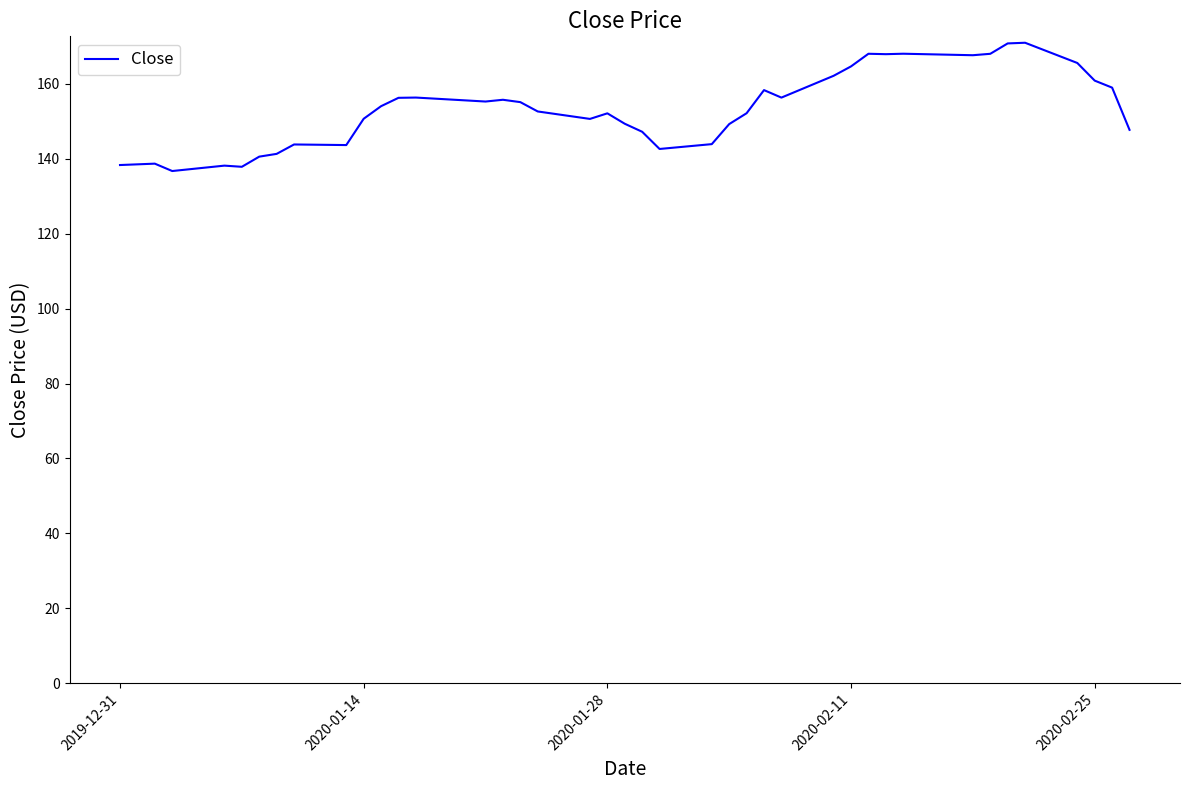

What is the difference between the maximum and minimum values?

34.2